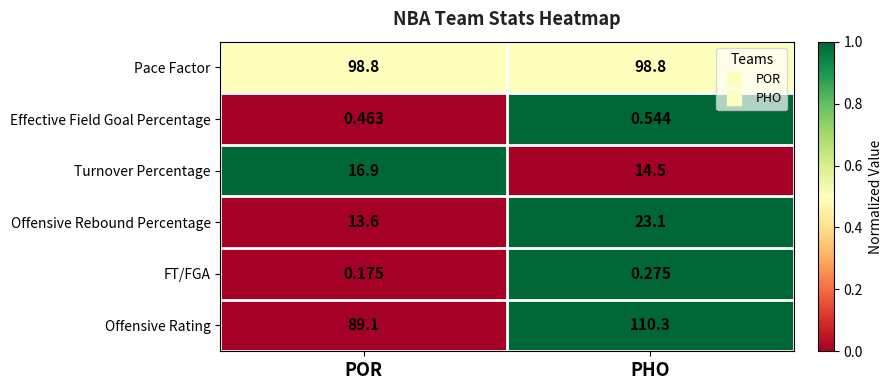

Which series has the largest total across all categories?

Offensive Rating